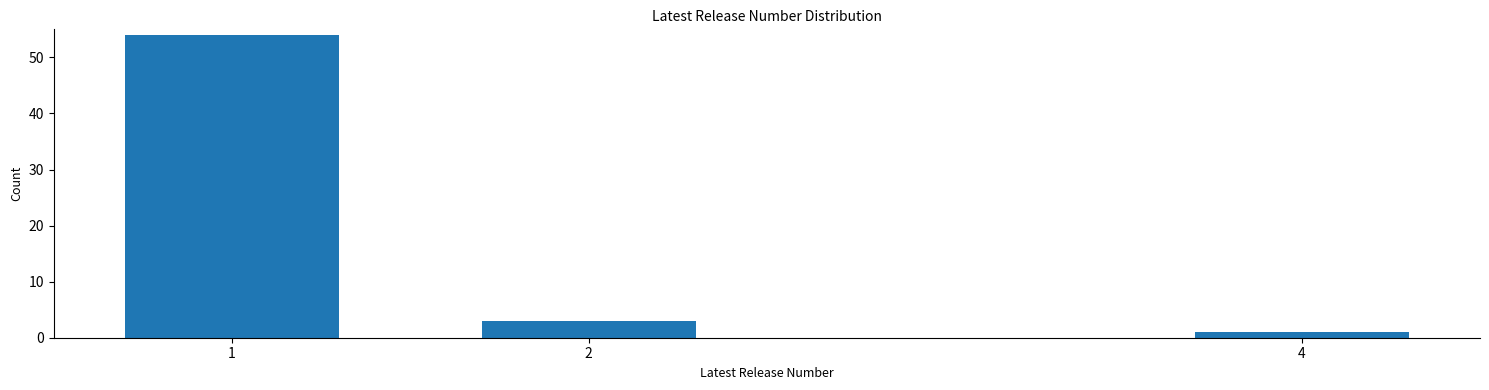

Reading left to right, list all the values displayed in this chart.

1=54	2=3	4=1